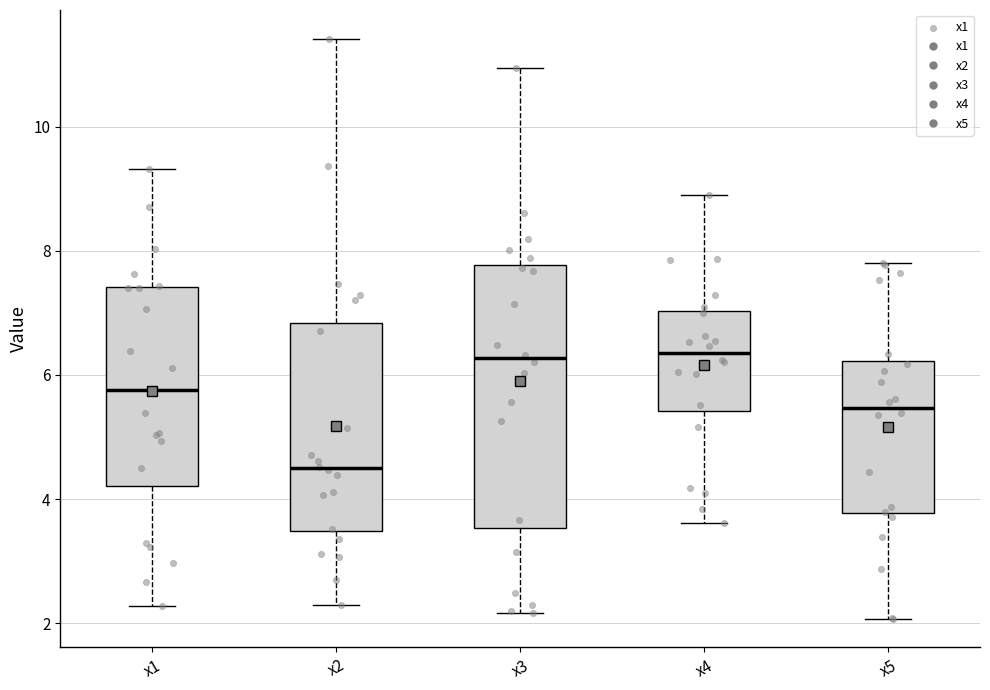

Reading left to right, transcribe this box plot: for each box, give where its median line is, the range the box spans, and where its two whiskers end, as read against the y-axis. The values are not printed on the chart, so give them approximately, as read against the axis.

x1: median 5.8, box 4.2 to 7.4, whiskers 2.2 to 9.4
x2: median 4.4, box 3.4 to 6.8, whiskers 2.2 to 11.4
x3: median 6.2, box 3.6 to 7.8, whiskers 2.2 to 11.0
x4: median 6.4, box 5.4 to 7.0, whiskers 3.6 to 8.8
x5: median 5.4, box 3.8 to 6.2, whiskers 2.0 to 7.8